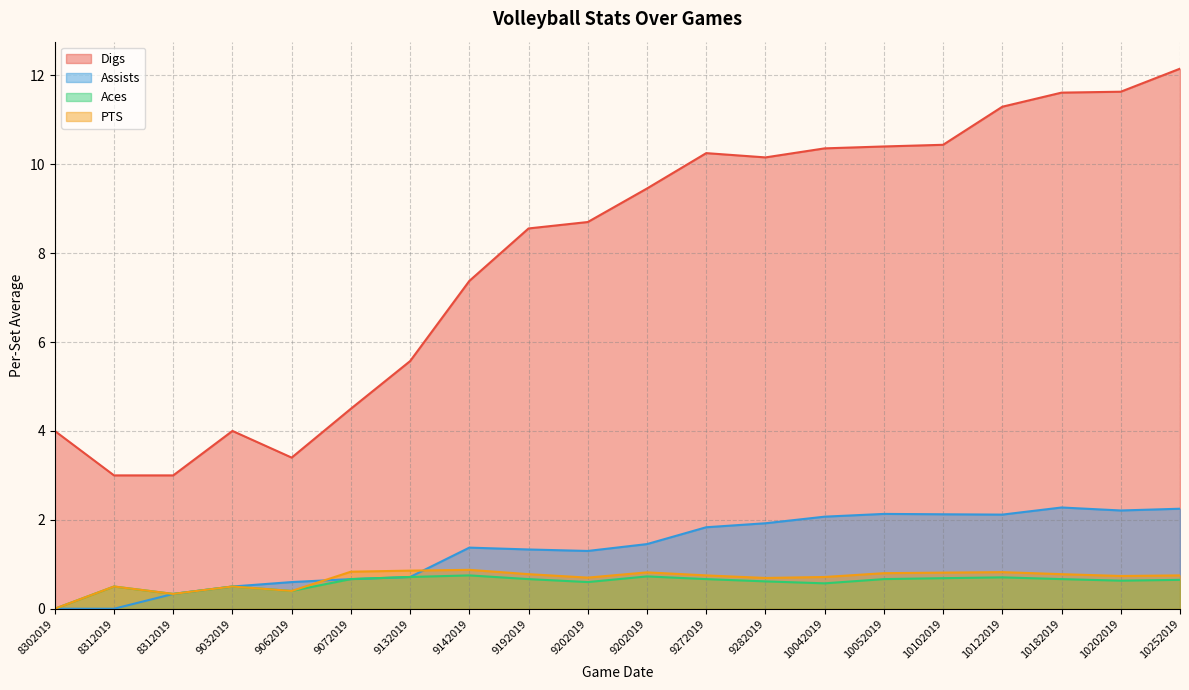

Is the value of Digs at 10102019 greater than the value of Aces at 9072019?

Yes